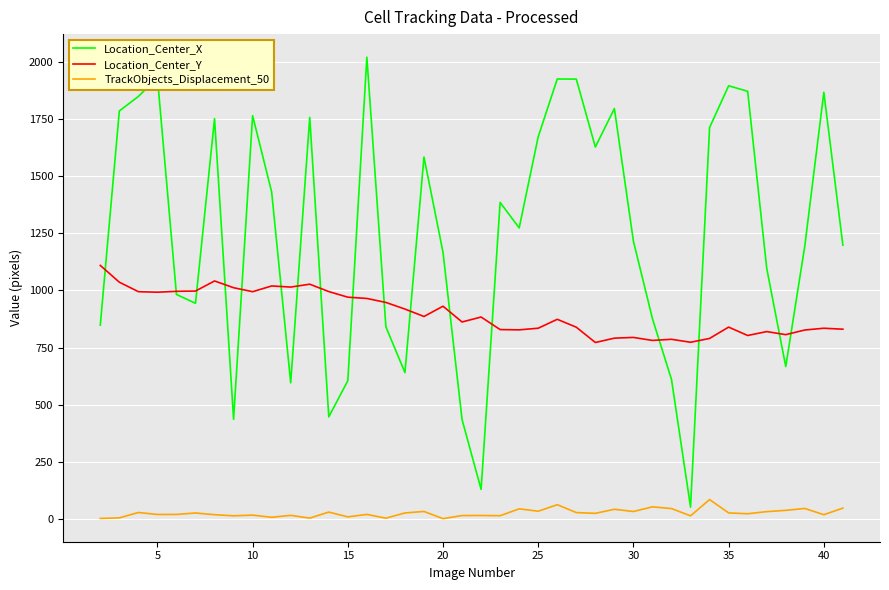

How many series are shown in this chart?

3